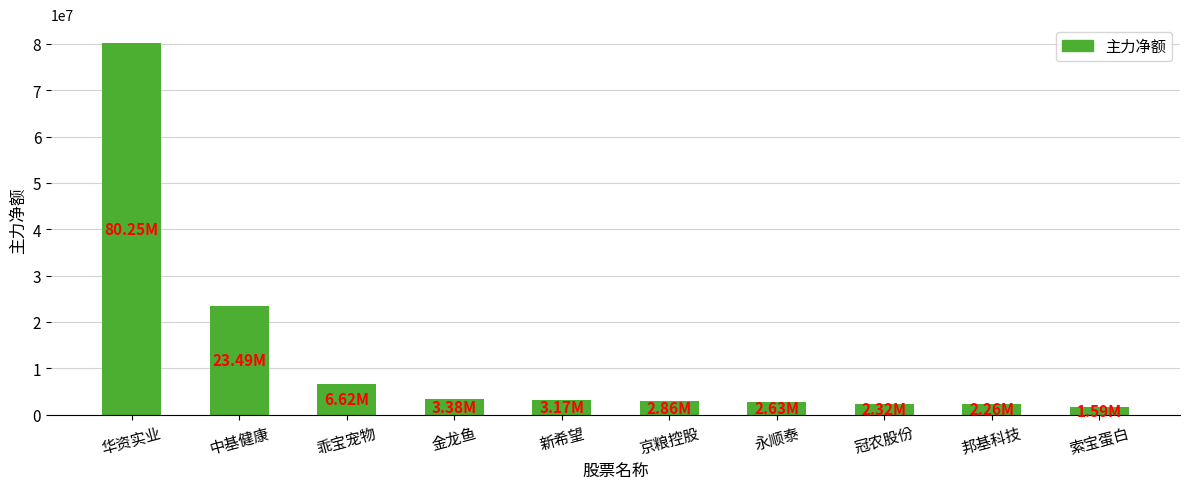

What is the ratio of the value at 中基健康 to the value at 新希望?

7.4